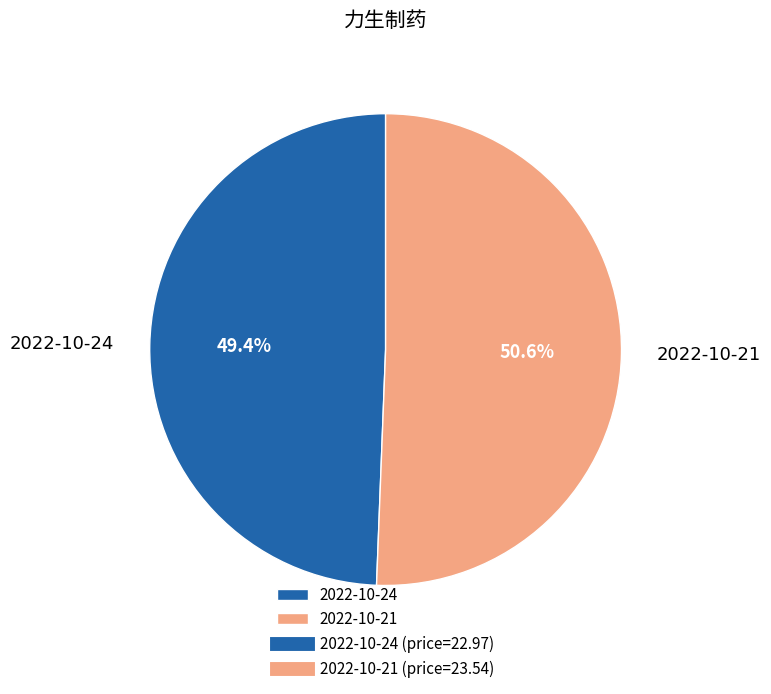

Which slice represents more than half of the pie?

2022-10-21